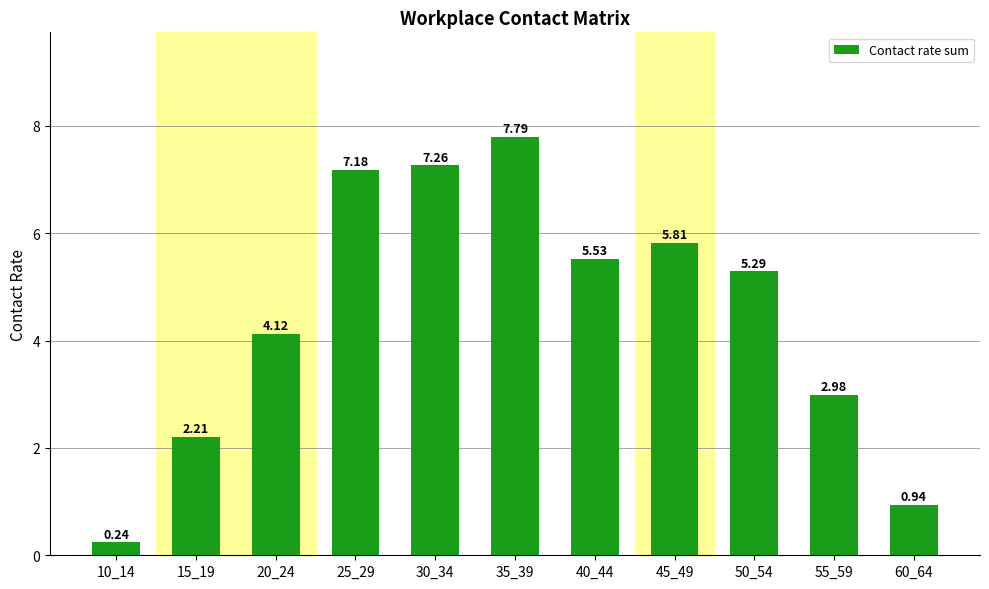

What is the difference between the maximum and minimum values?

7.6